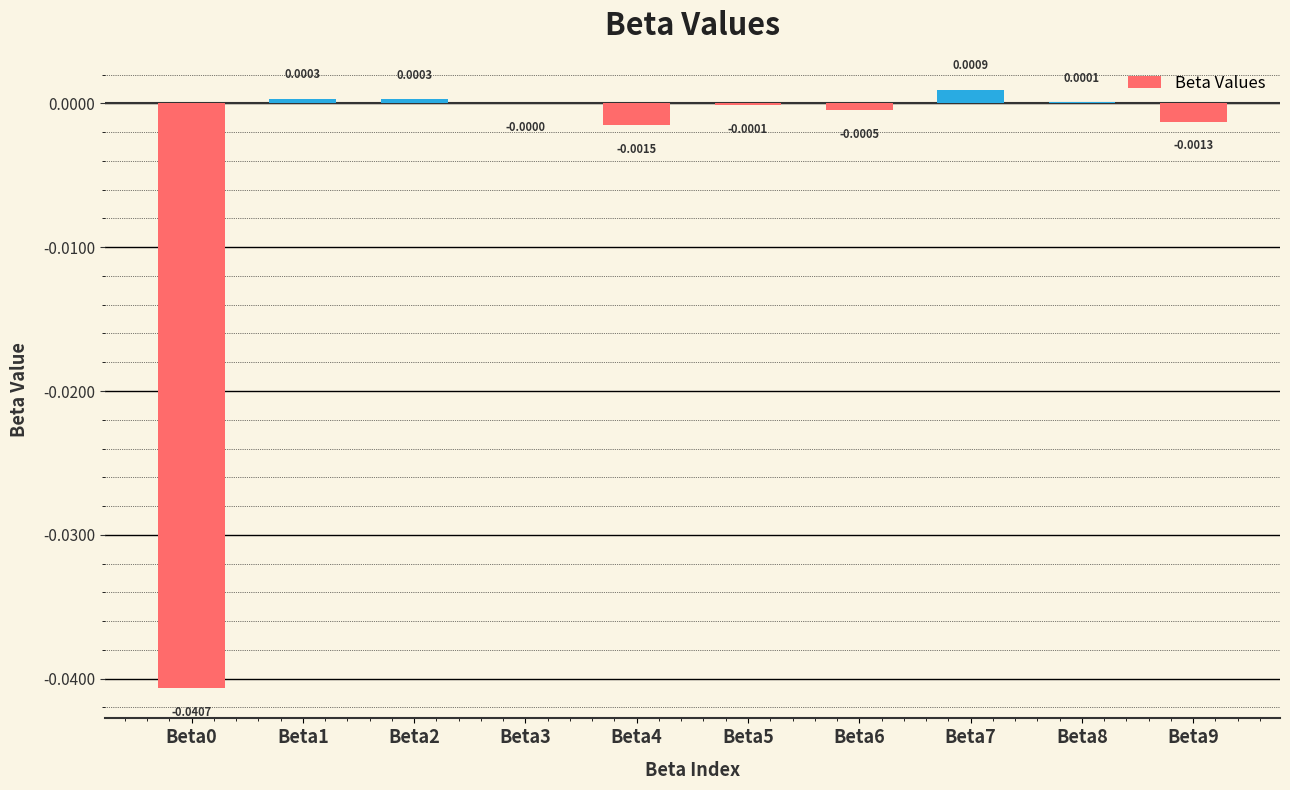

Which has a higher value, Beta3 or Beta4?

Beta3